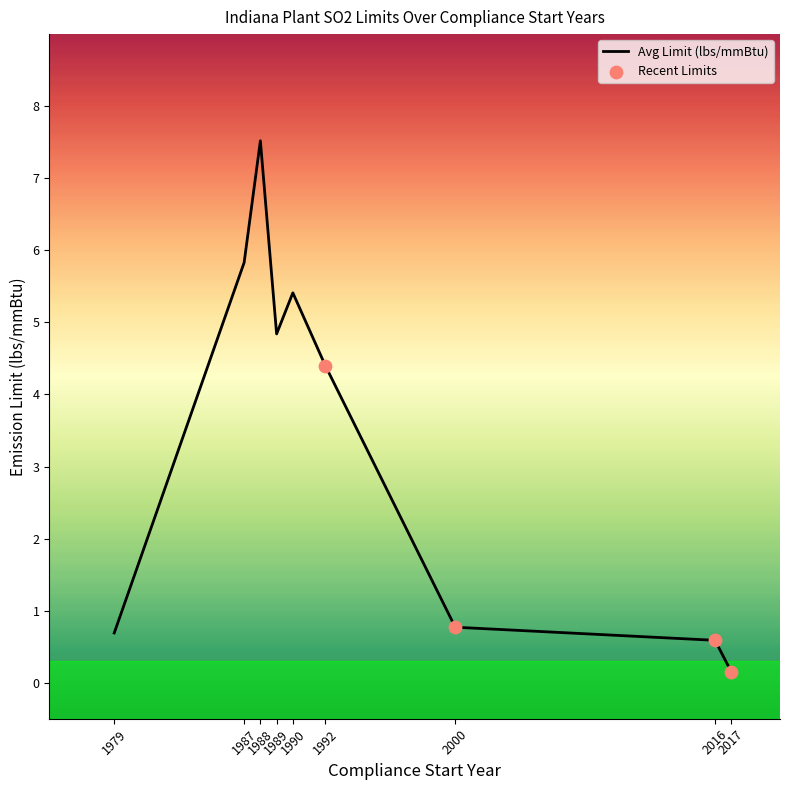

What is the change in value from 1987 to 1992?

-1.4